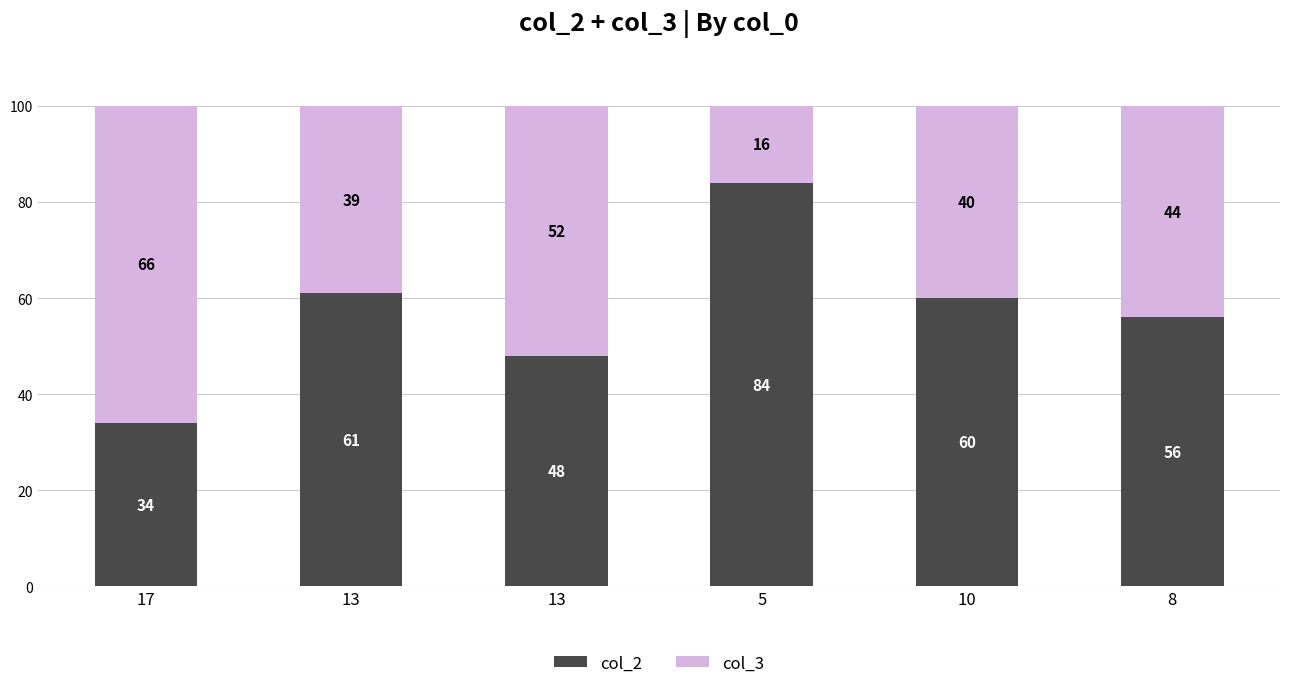

What are all the series names shown in the legend?

col_2, col_3